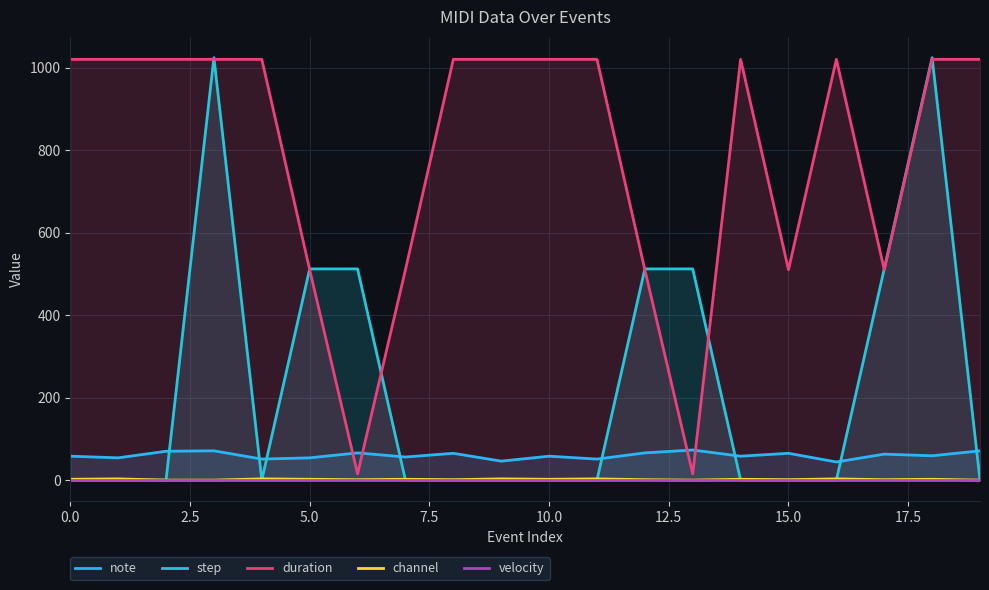

What is the maximum value for step?

1024